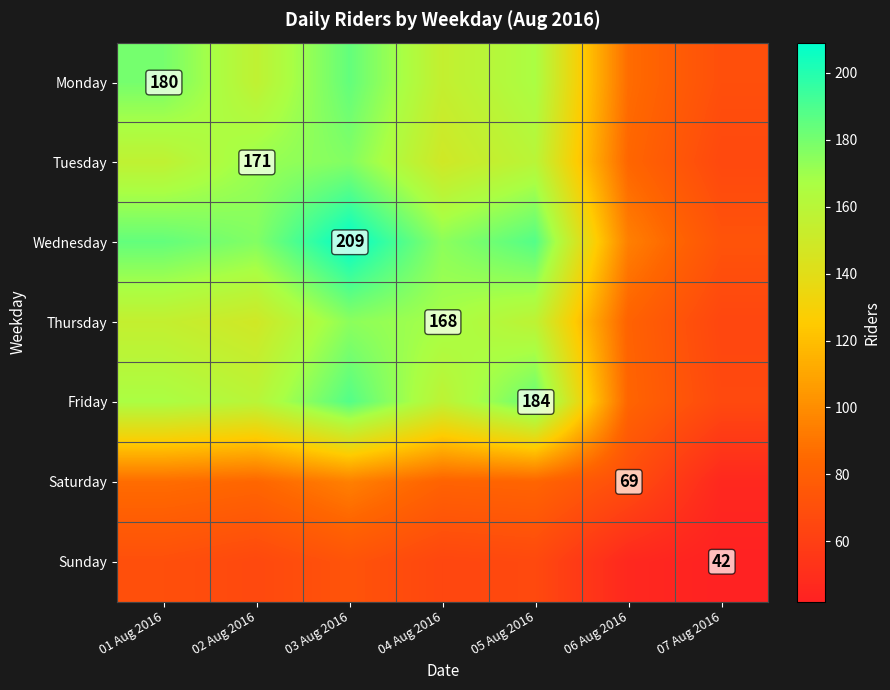

Rank the categories by Wednesday value from highest to lowest.

03 Aug 2016, 05 Aug 2016, 01 Aug 2016, 02 Aug 2016, 04 Aug 2016, 06 Aug 2016, 07 Aug 2016